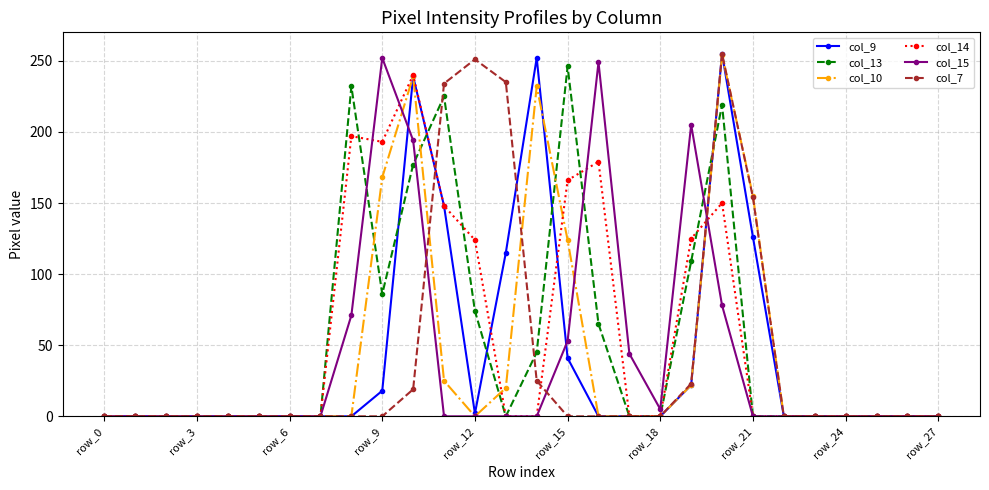

At how many categories does at least one series exceed 213?

10